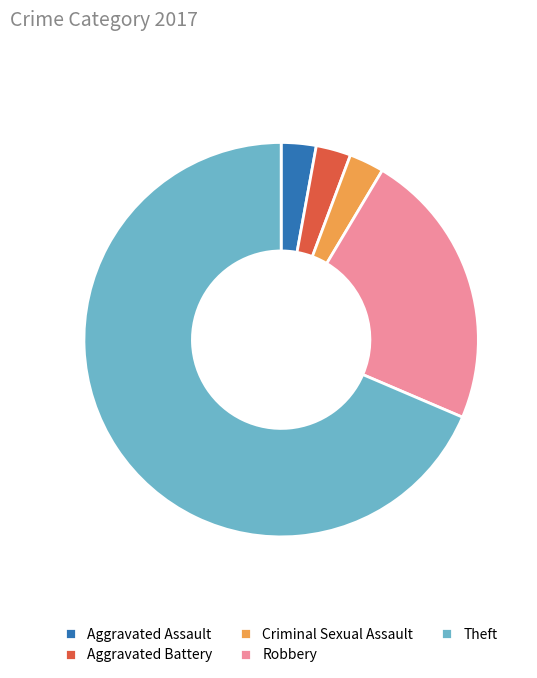

Does any single category account for the majority?

Yes